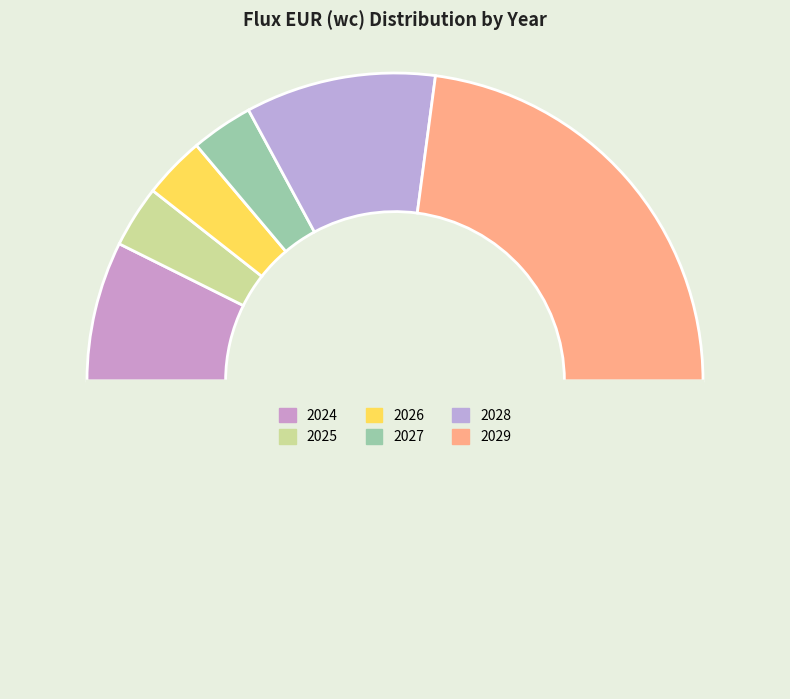

How many slices are in this pie chart?

7